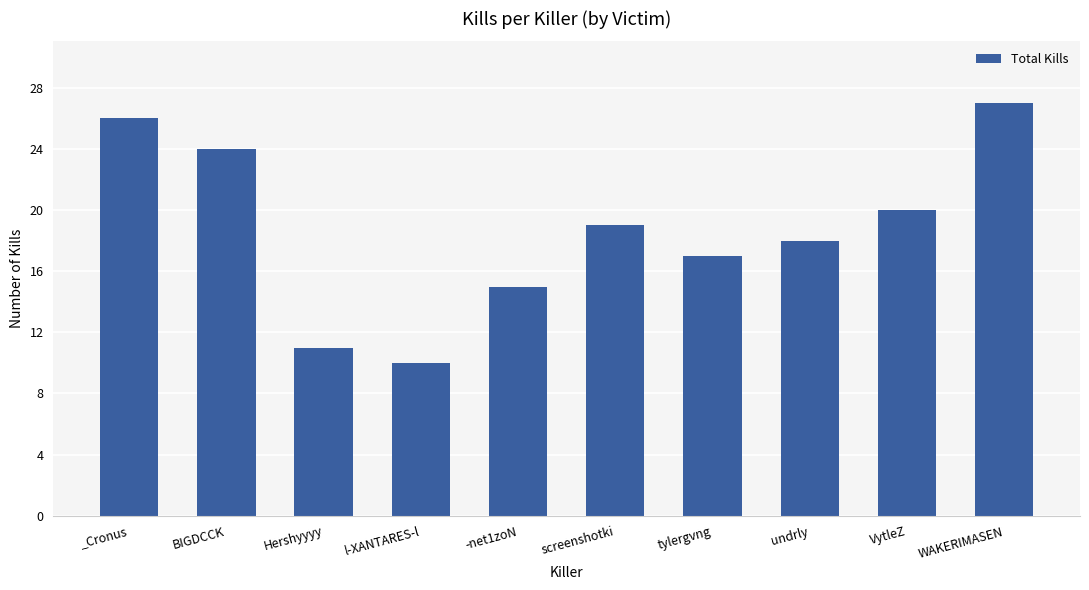

Count the values in the range 15 to 24.

6